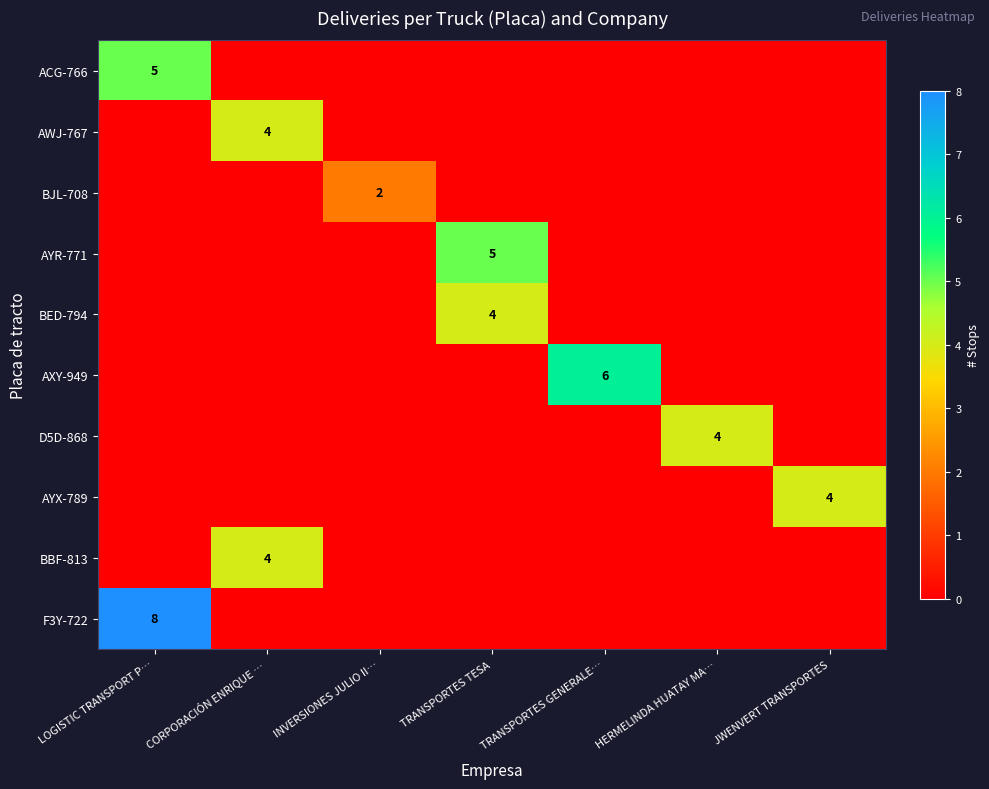

Is it true that D5D-868 equals 6 at HERMELINDA HUATAY MA…?

False